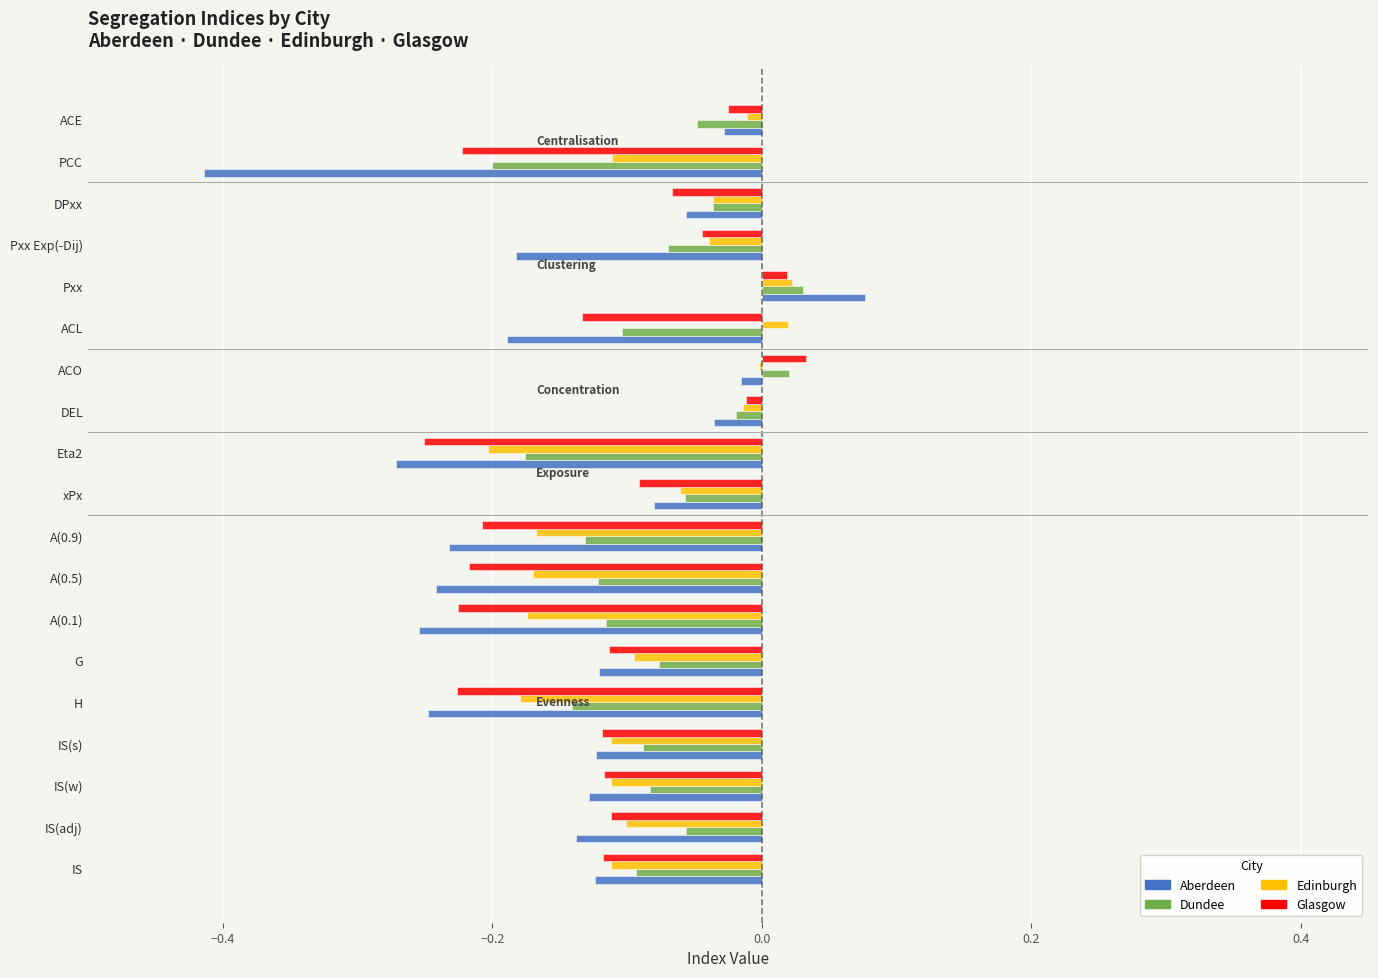

What is the sum of all Dundee values?

-1.6